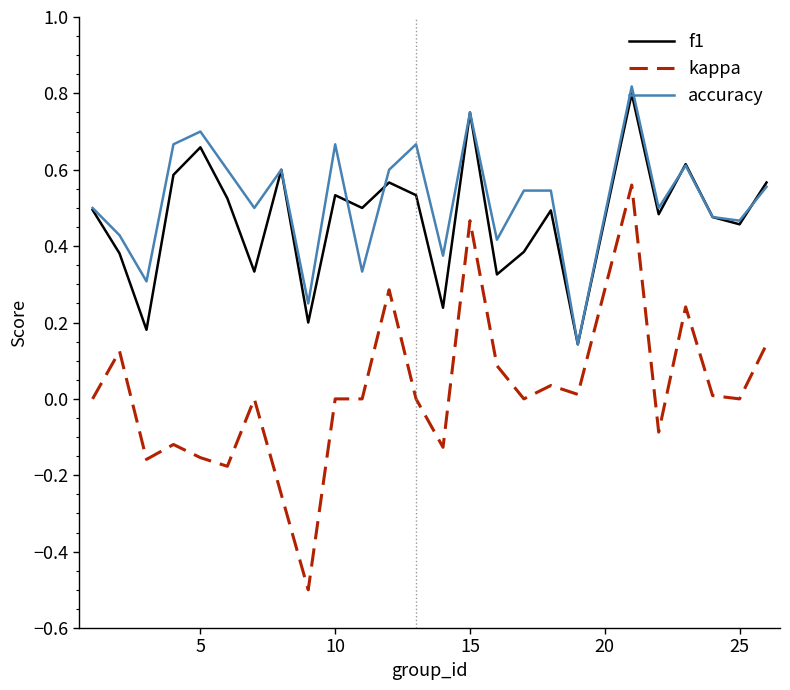

Count the number of data series in this chart.

3